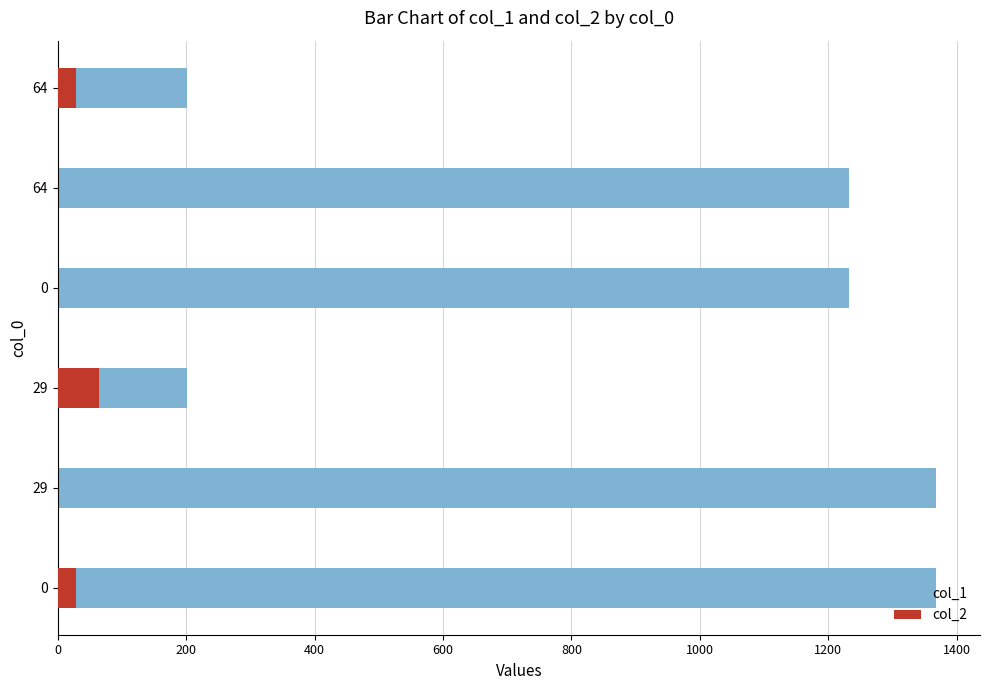

How many categories are shown in the chart?

6